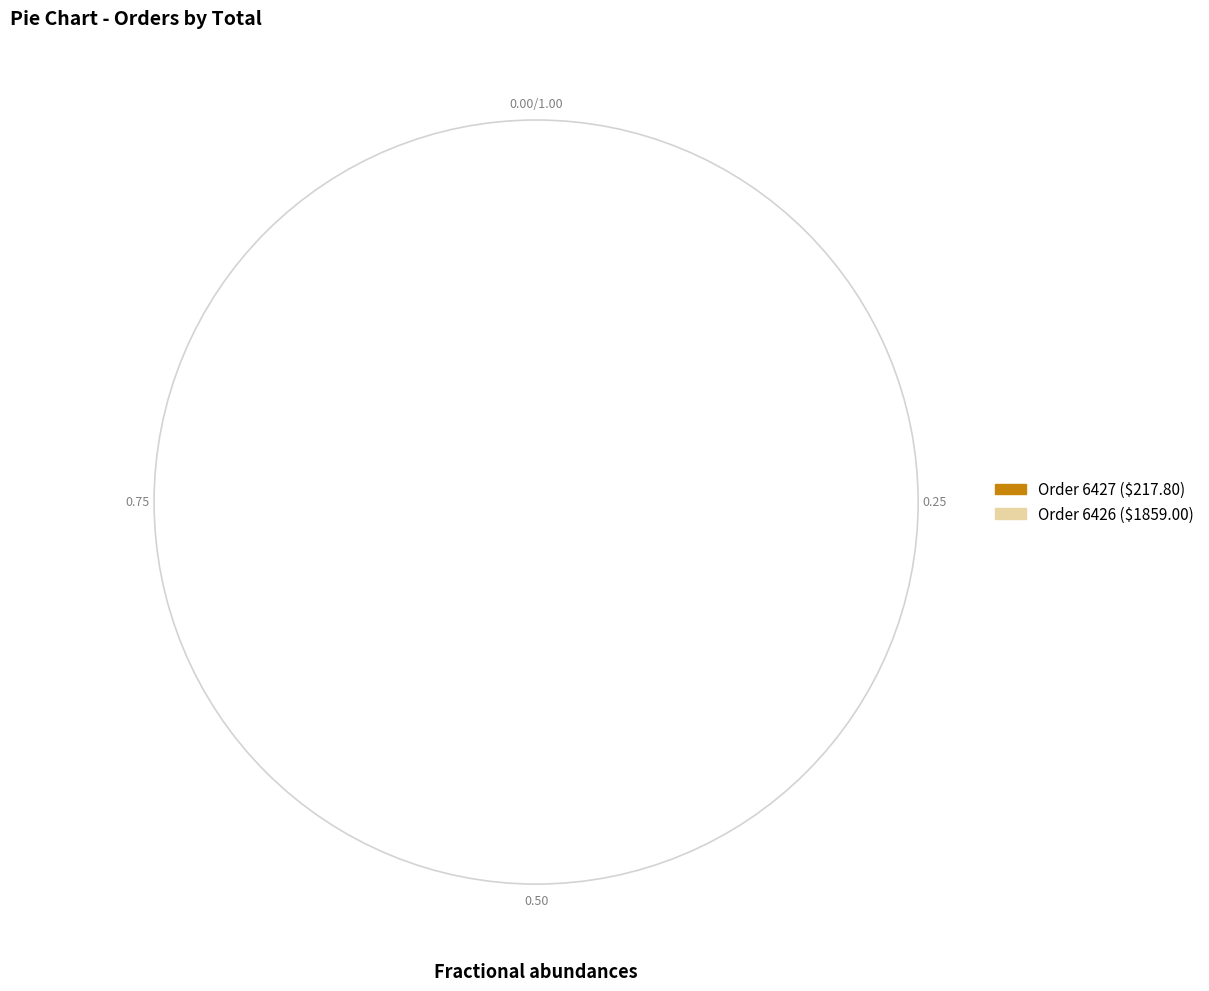

Does 6427 represent more than half of the total?

No